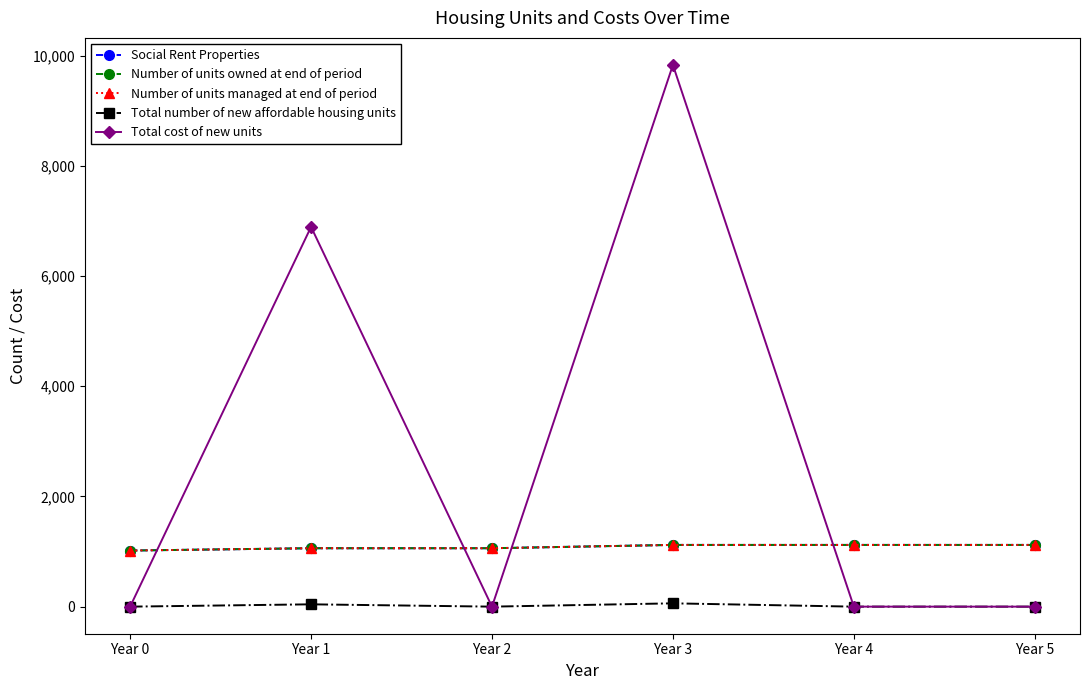

Between which two adjacent categories do Number of units owned at end of period and Total cost of new units first intersect?

Year 0 and Year 1